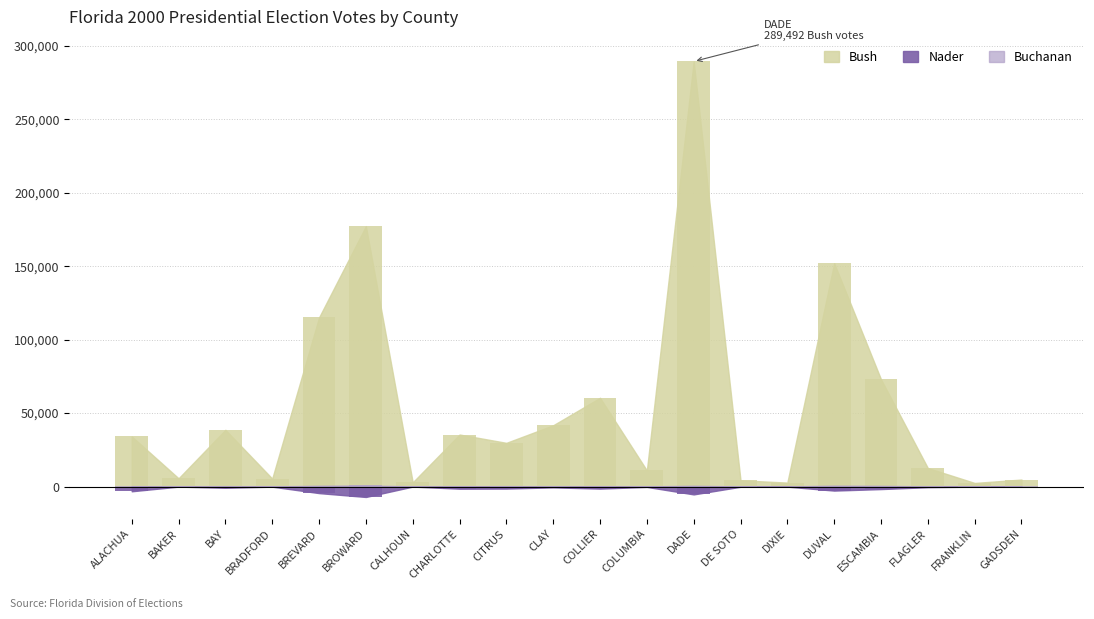

The Bush series shows 55405 at BROWARD. True or false?

False